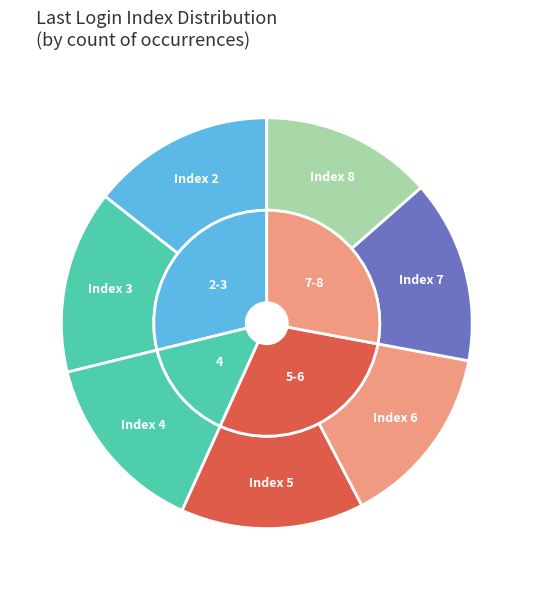

To the nearest percent, what is the average slice percentage?

14%